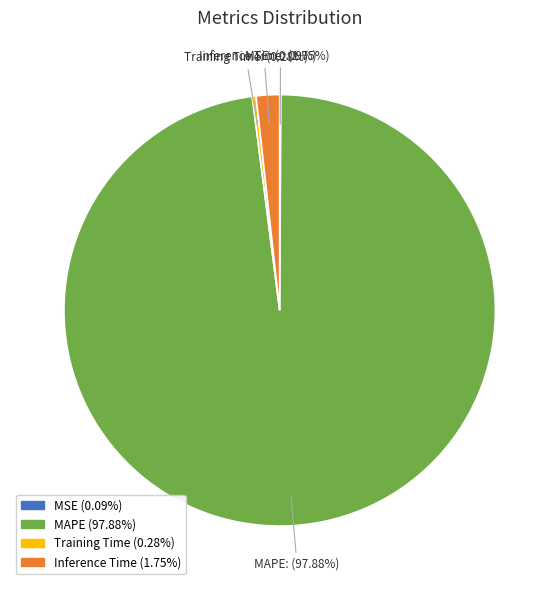

Is there any slice that represents more than half of the pie?

Yes